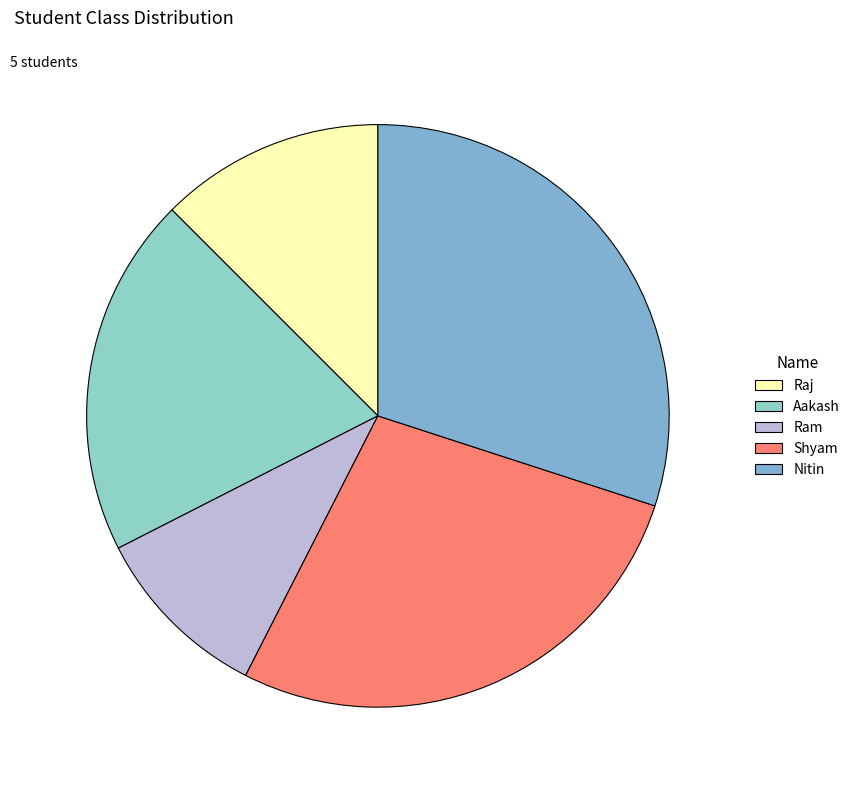

Rank the categories by value from highest to lowest.

Nitin, Shyam, Aakash, Raj, Ram